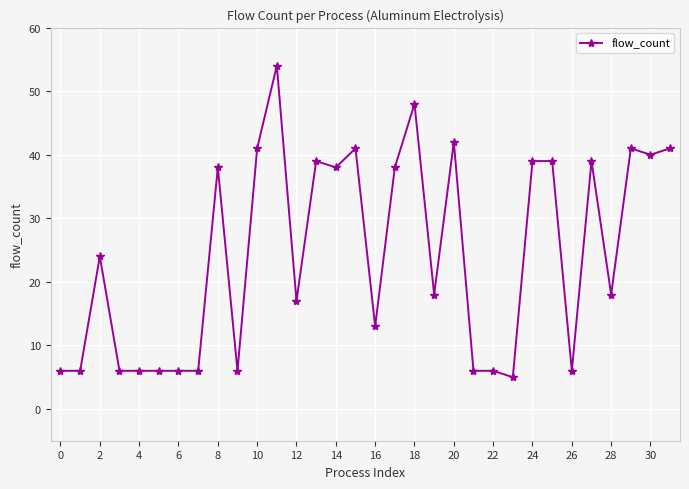

What is the average value?

24